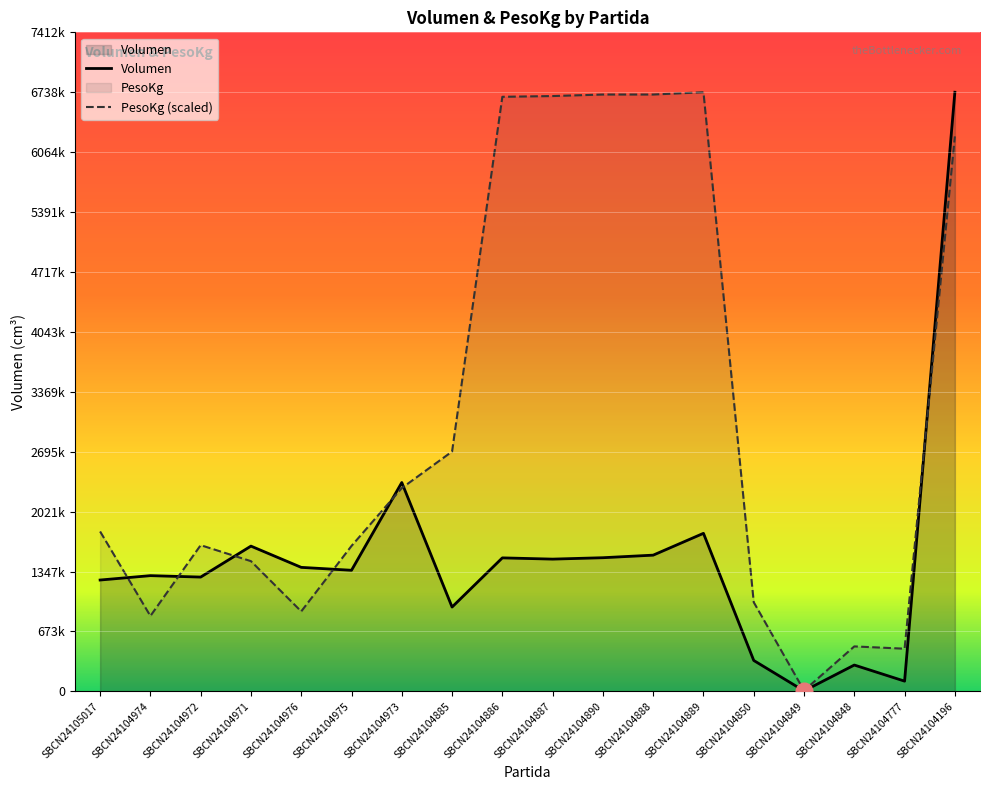

Reading right to left, transcribe all the data shown in this chart.

Volumen: SBCN24104196=6738788.0	SBCN24104777=114595.0	SBCN24104848=295680.0	SBCN24104849=4640.0	SBCN24104850=347200.0	SBCN24104889=1777230.0	SBCN24104888=1531832.0	SBCN24104890=1502928.0	SBCN24104887=1487160.0	SBCN24104886=1501185.0	SBCN24104885=948012.0	SBCN24104973=2348852.0	SBCN24104975=1361610.0	SBCN24104976=1394400.0	SBCN24104971=1633440.0	SBCN24104972=1285200.0	SBCN24104974=1301265.0	SBCN24105017=1251966.0
PesoKg: SBCN24104196=6242155.6	SBCN24104777=479507.2	SBCN24104848=505195.0	SBCN24104849=8562.6	SBCN24104850=1001827.4	SBCN24104889=6738788.0	SBCN24104888=6713100.1	SBCN24104890=6713100.1	SBCN24104887=6695974.9	SBCN24104886=6687412.2	SBCN24104885=2697227.7	SBCN24104973=2286221.6	SBCN24104975=1635461.9	SBCN24104976=899075.9	SBCN24104971=1464209.3	SBCN24104972=1644024.5	SBCN24104974=847700.1	SBCN24105017=1798151.8